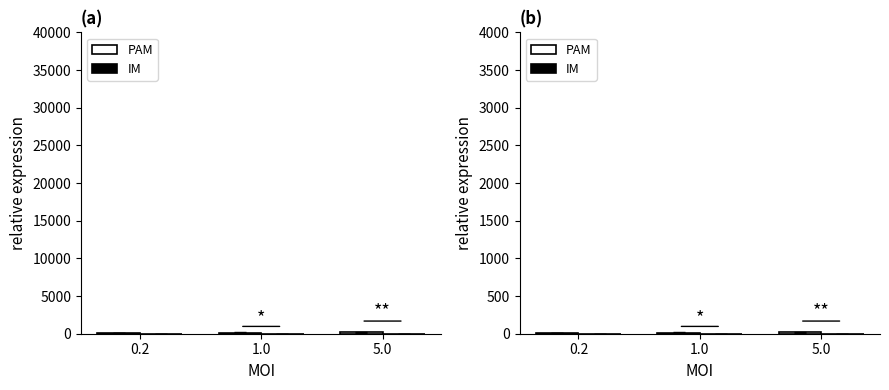

What is the spread (max minus min) of values at 1.0?

13.7